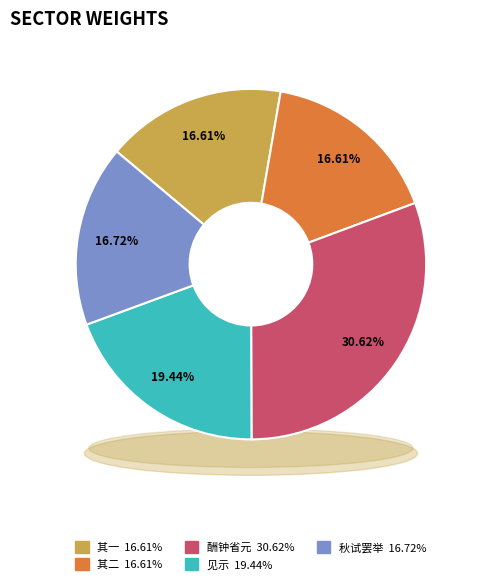

To the nearest percent, what portion does 酬钟给事道复以泰山纪胜栝昌吟稿见示 其一 represent?

17%